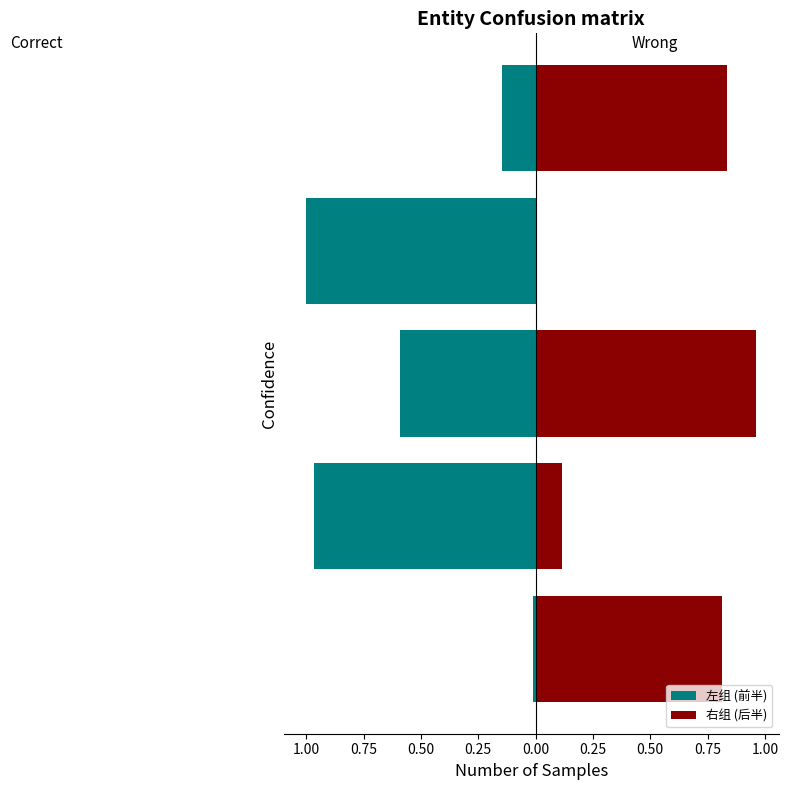

Between 1.00 and 0.00, which series saw the biggest shift?

左组 (前半)